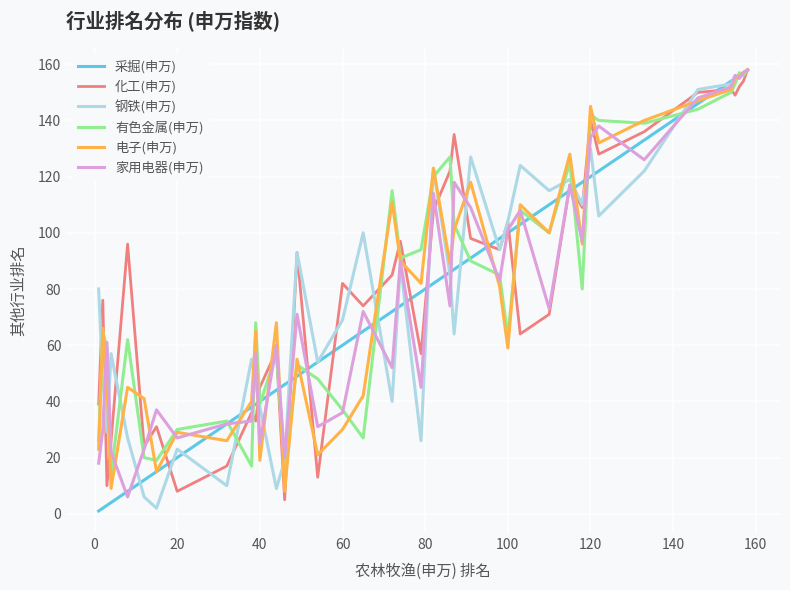

True or false: 钢铁(申万) and 电子(申万) cross at least once.

True